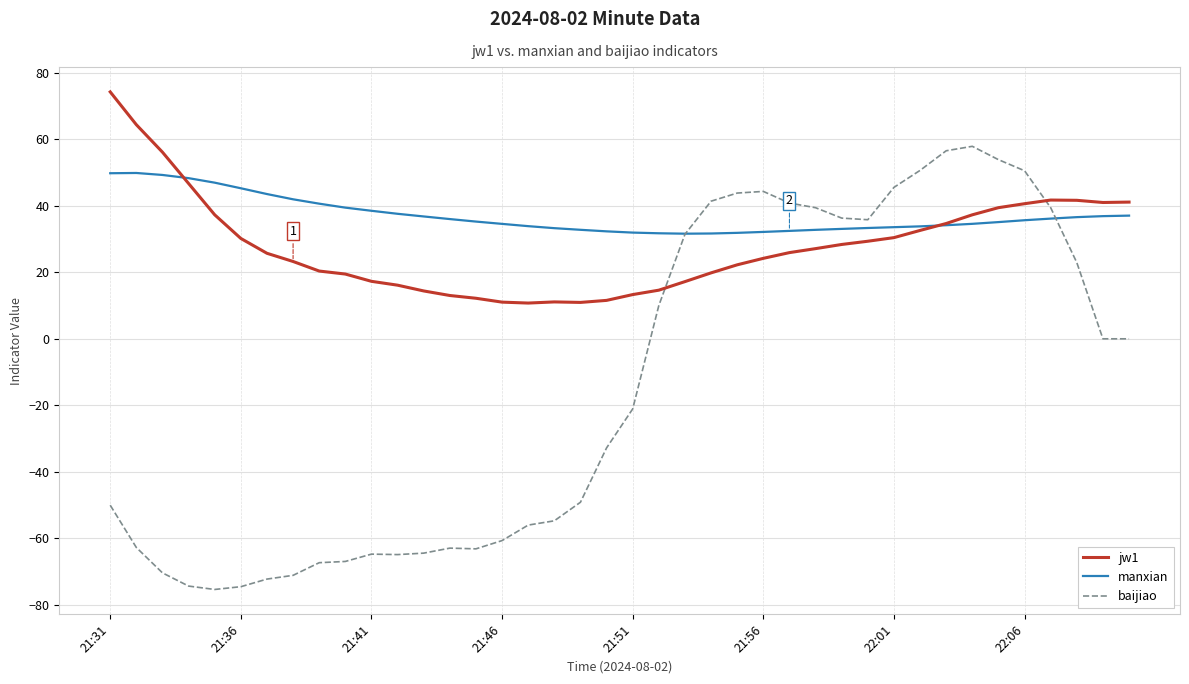

What is the difference between the maximum and minimum values in the jw1 series?

63.5